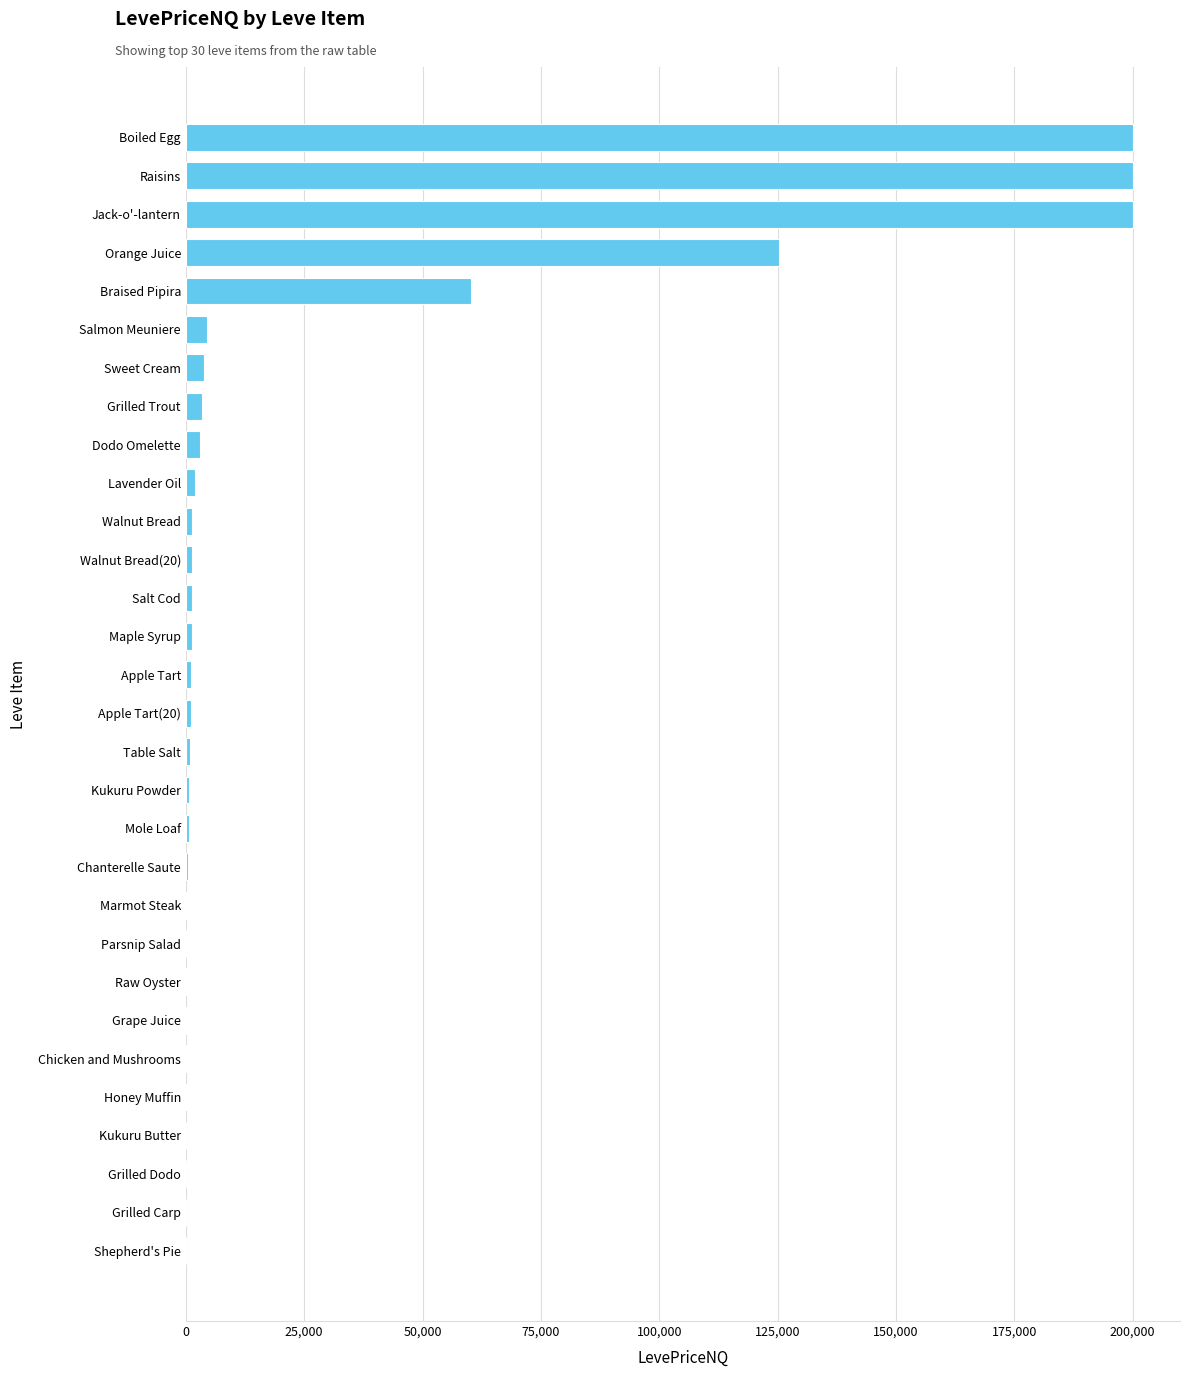

What is the greatest value displayed?

200000.0